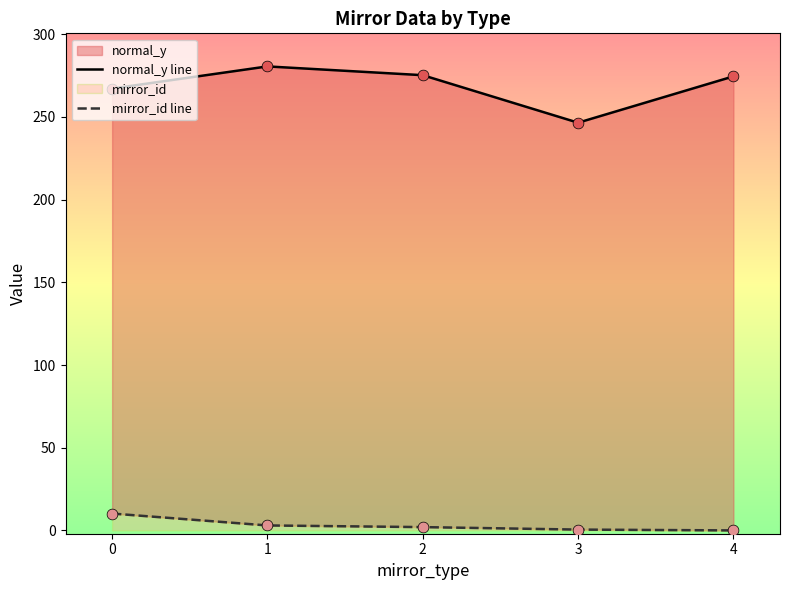

At which category is the sum across all series the highest?

1